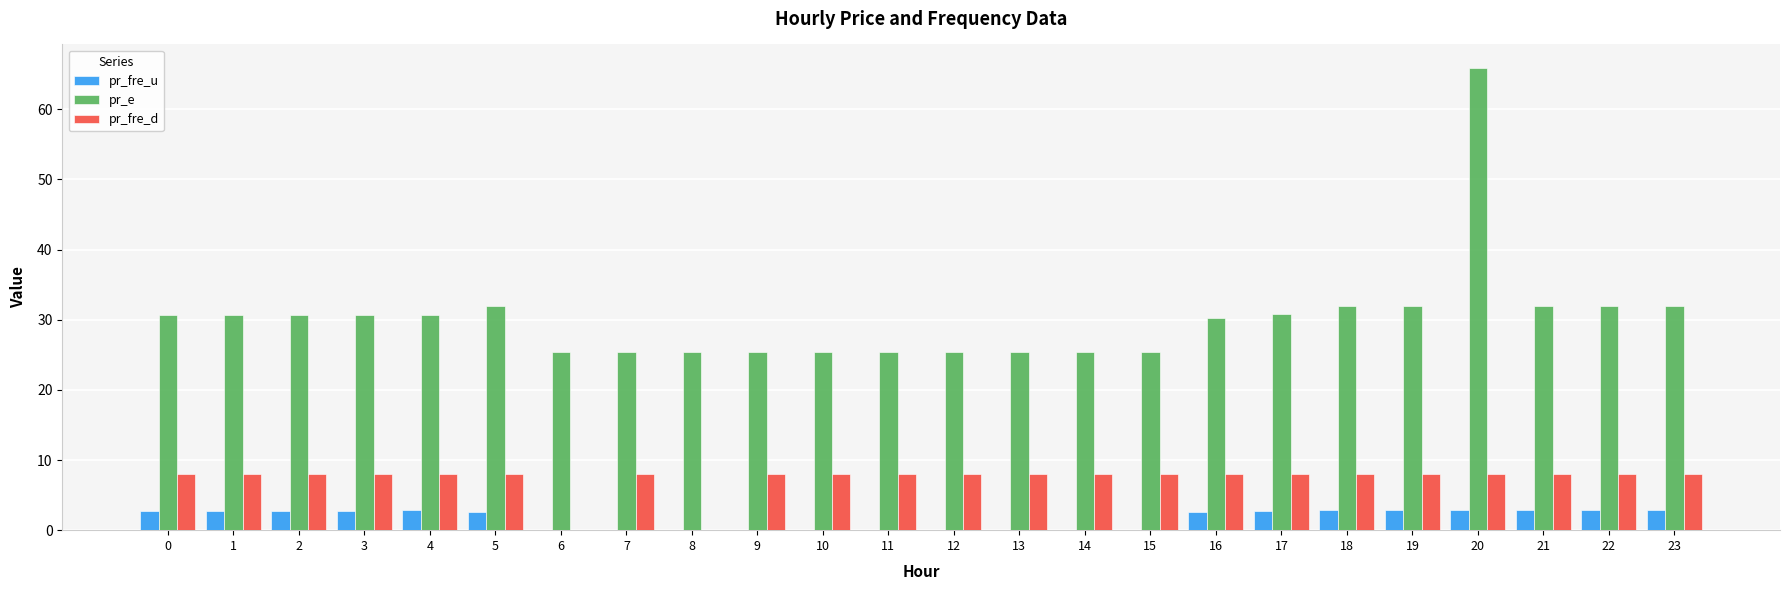

What is the sum of all pr_fre_u values?

38.5